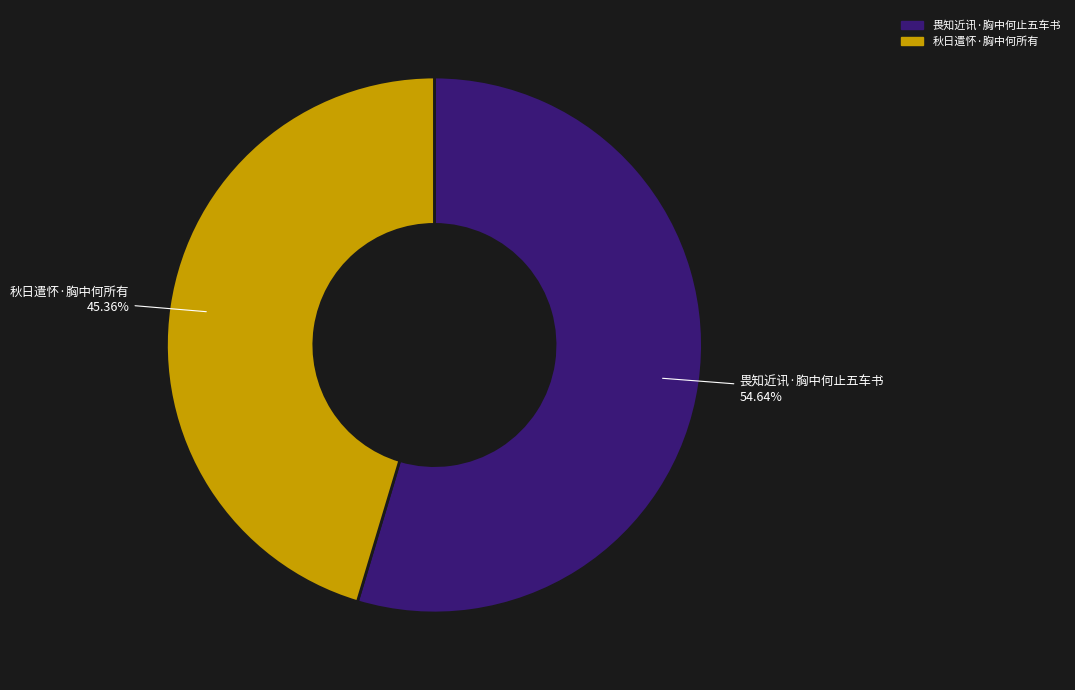

How many segments does this pie chart have?

2